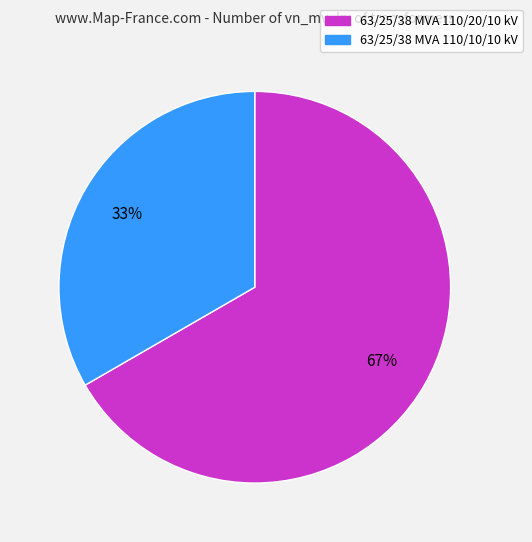

Which slice is the smallest?

63/25/38 MVA 110/10/10 kV